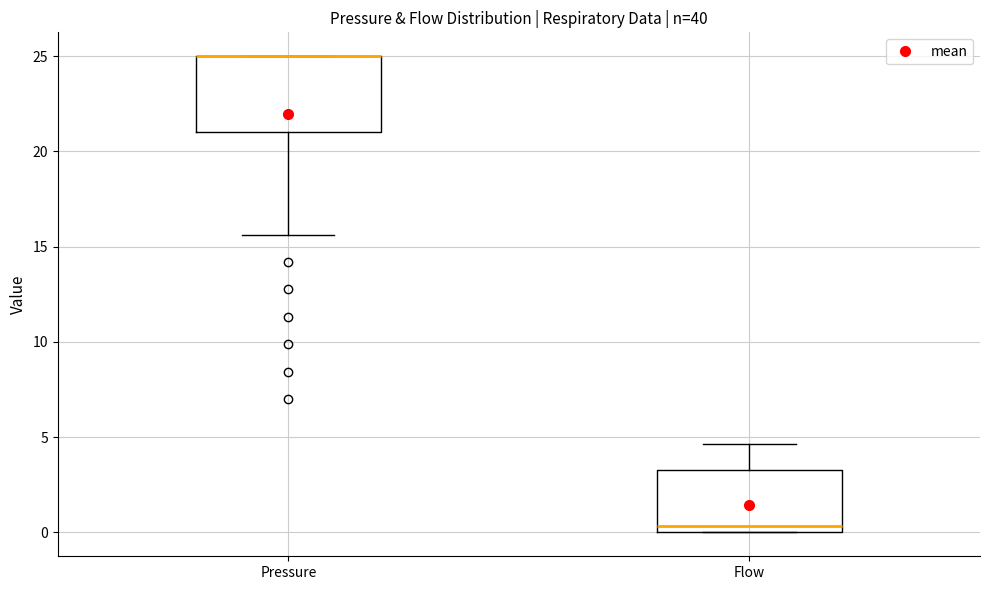

Which box is the tallest, from its lower edge to its upper edge?

Pressure